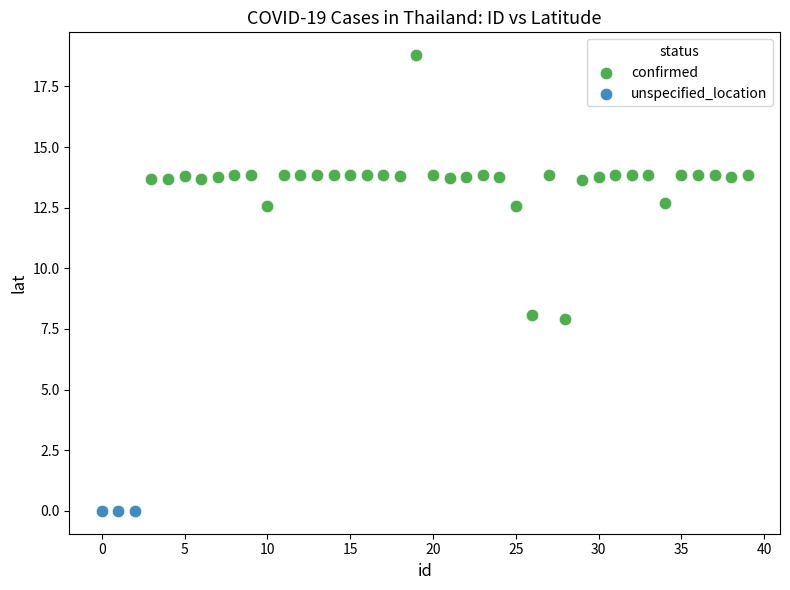

Which series contains the lowest Y value?

unspecified_location